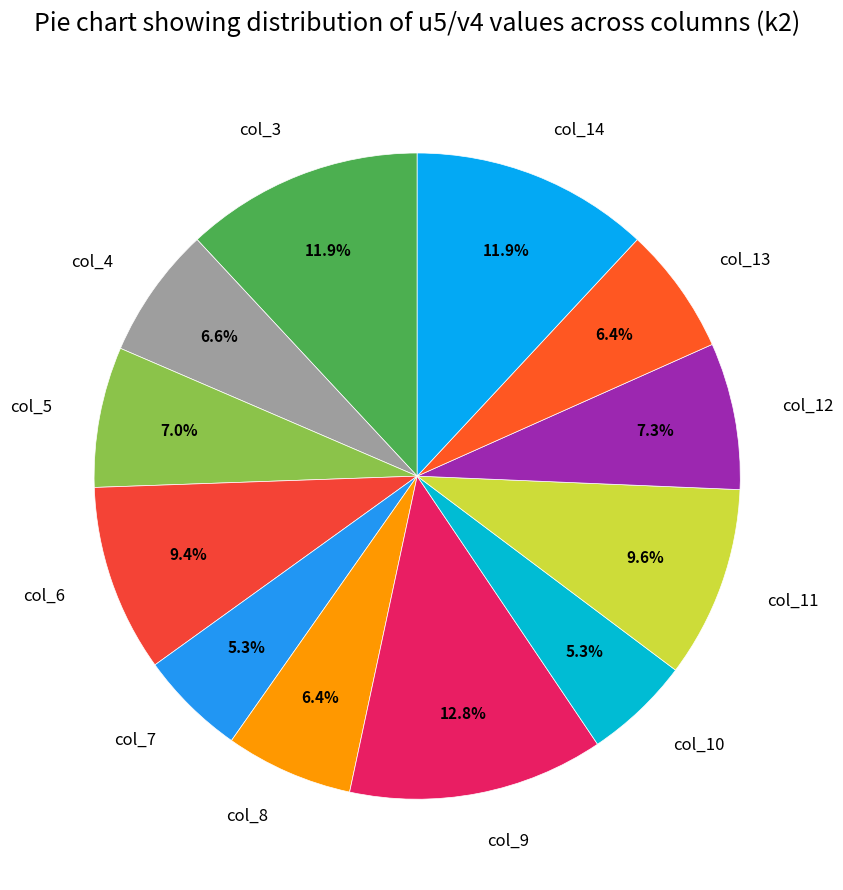

What is the largest slice in the pie chart?

col_9